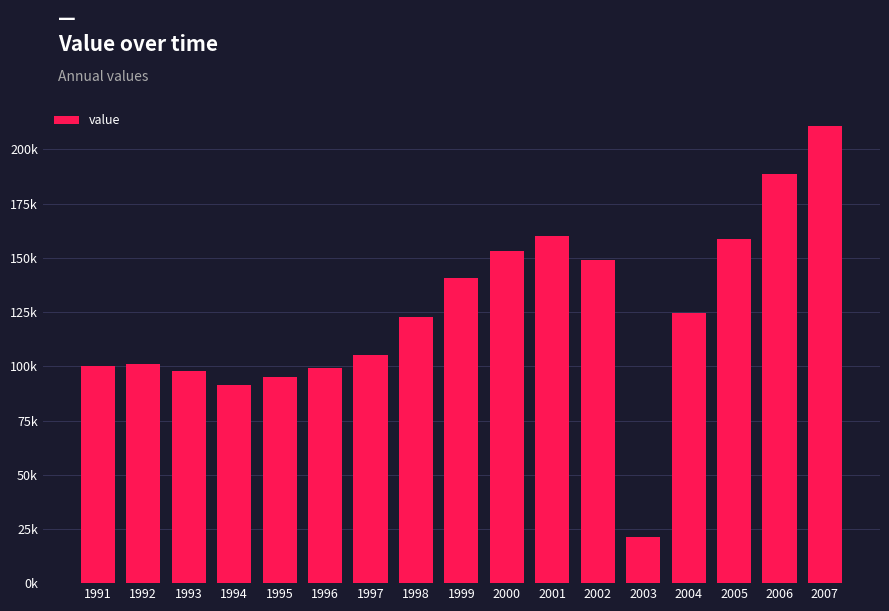

Reading left to right, transcribe all the data shown in this chart.

1991=100200	1992=101100	1993=97900	1994=91600	1995=94900	1996=99100	1997=105200	1998=122600	1999=140800	2000=153400	2001=160300	2002=148900	2003=21200	2004=124400	2005=158900	2006=188500	2007=210900